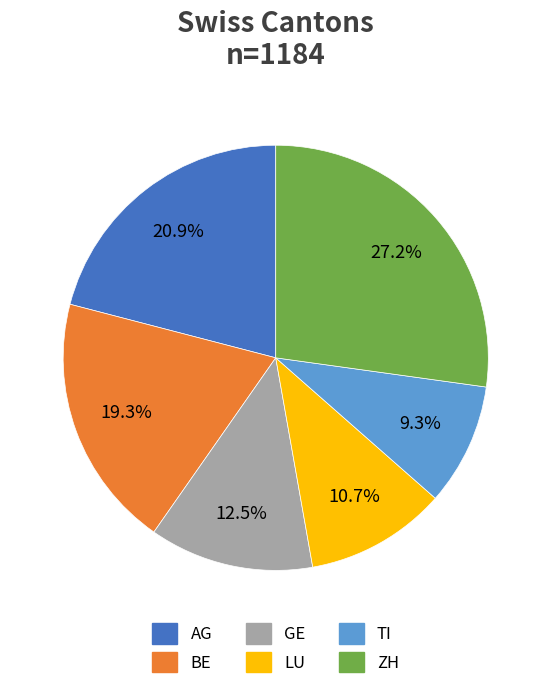

Is it true that LU is 11% of the pie?

True